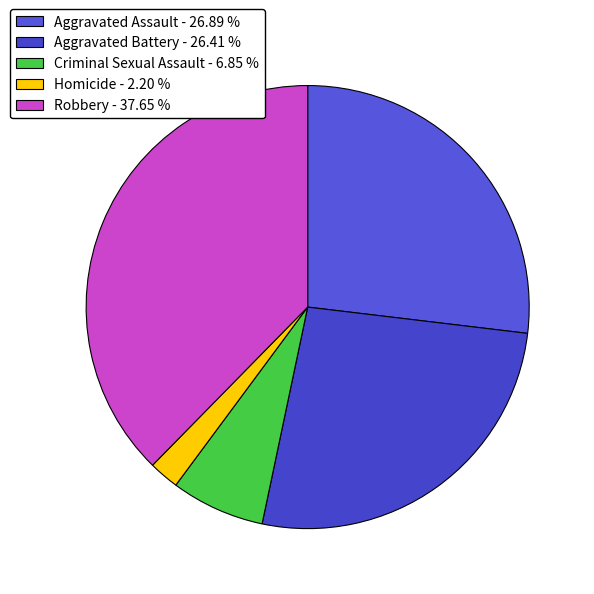

To the nearest percent, what percentage of the pie is Robbery?

38%